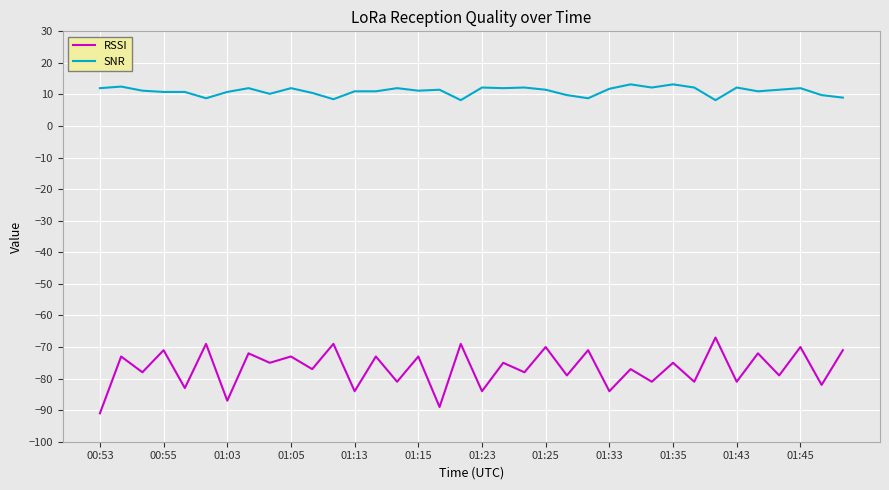

What is the minimum value shown in the chart?

-91.0